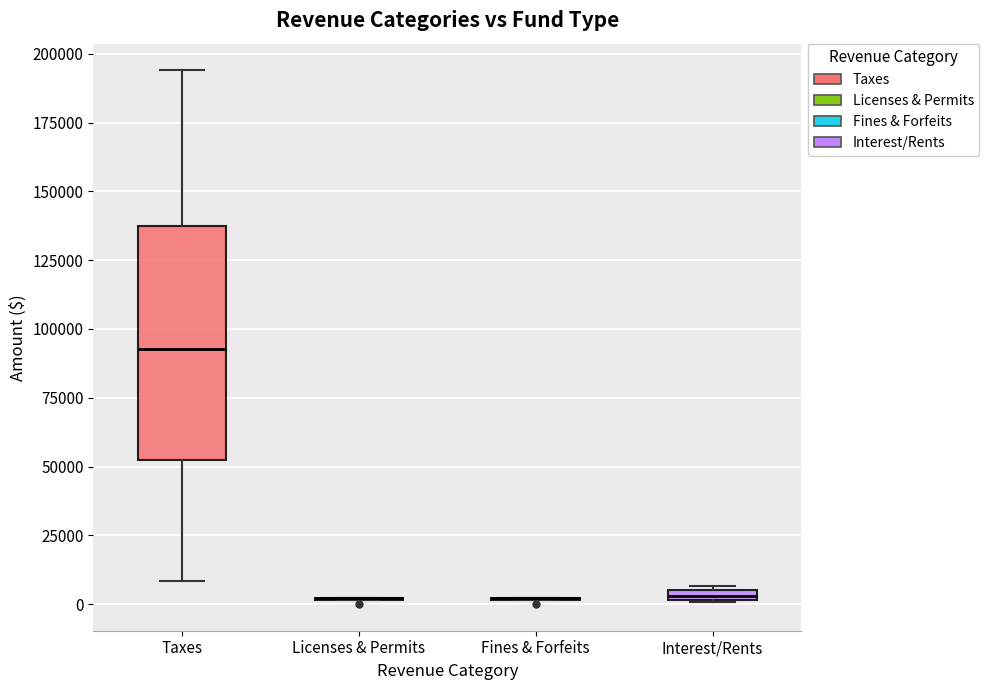

Where is the lower edge of the box for Taxes on the y-axis? The values are not printed on the chart, so give them approximately, as read against the axis.

50000